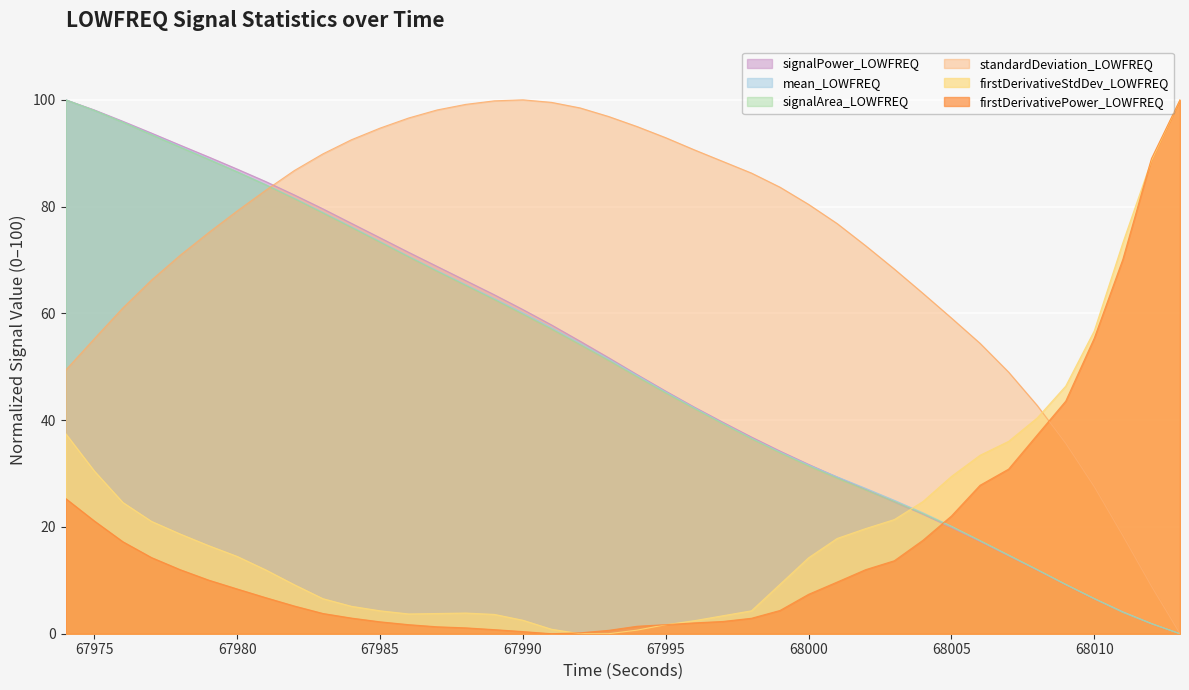

At how many categories does at least one series exceed 72?

32